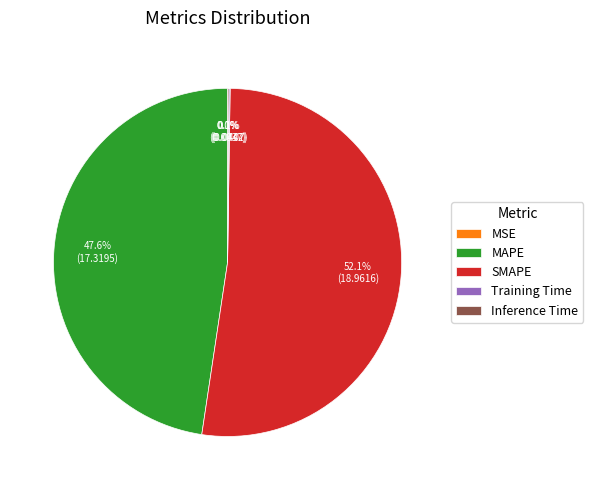

Which slice is the largest?

SMAPE